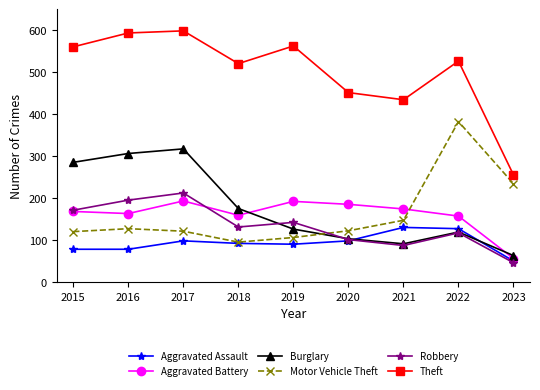

What is the average value of the Motor Vehicle Theft series?

163